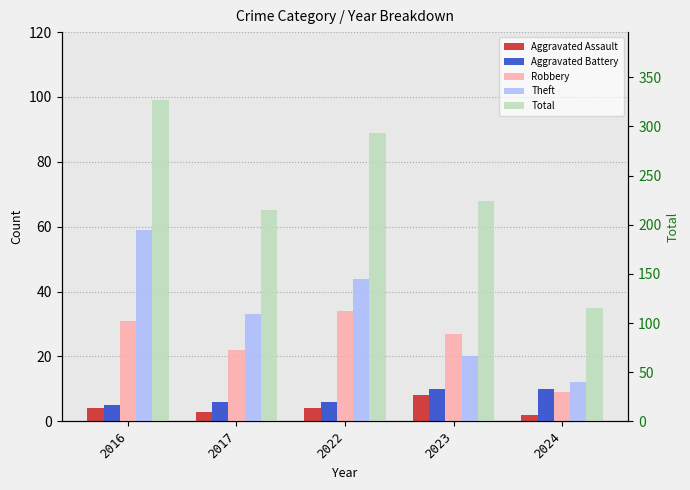

What is the average value of the Total series?

71